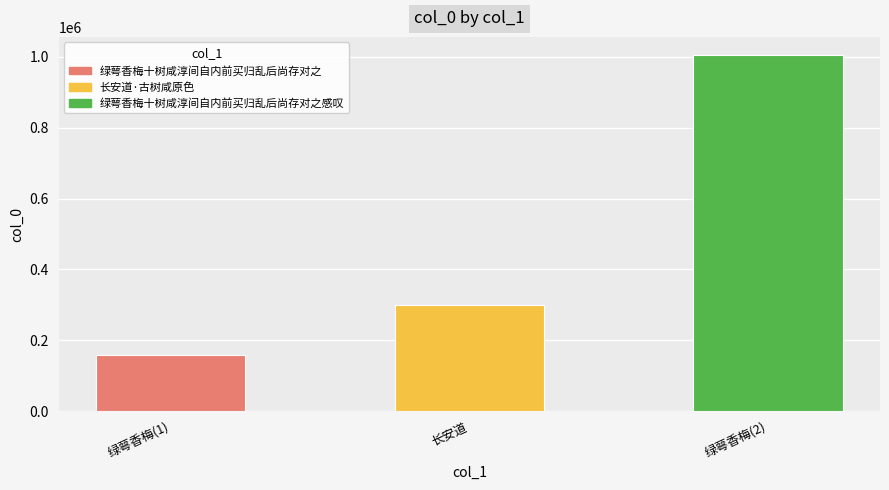

Between 绿萼香梅(1) and 长安道, which is larger?

长安道